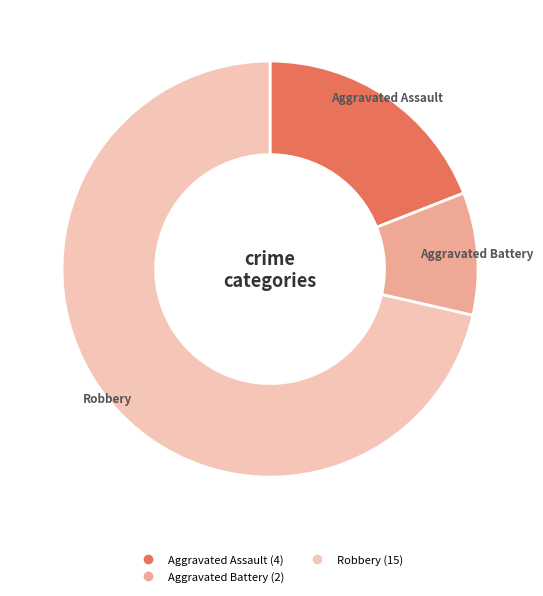

Does any single category account for the majority?

Yes